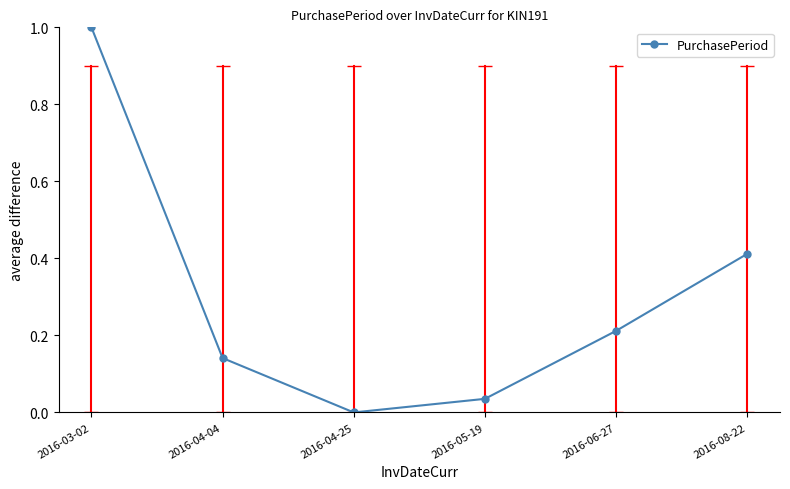

Is it true that the value at 2016-04-04 is 0.2?

False